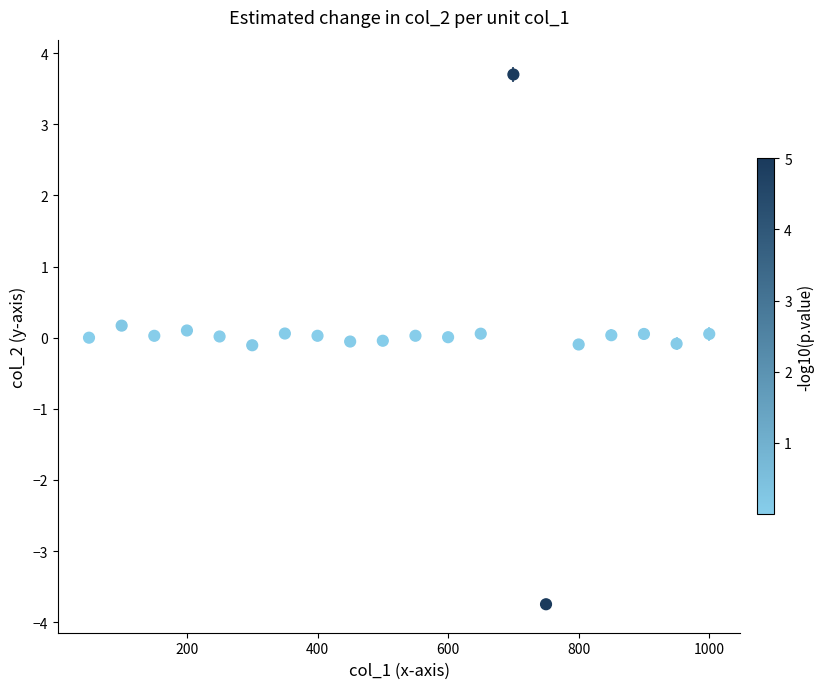

What is the range of Y values (max minus min)?

7.4